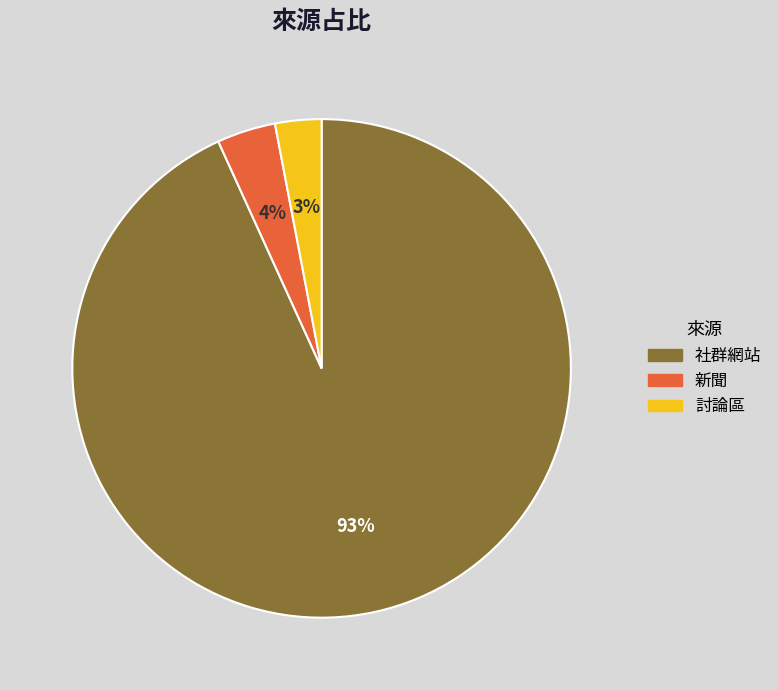

Is there any slice that represents more than half of the pie?

Yes